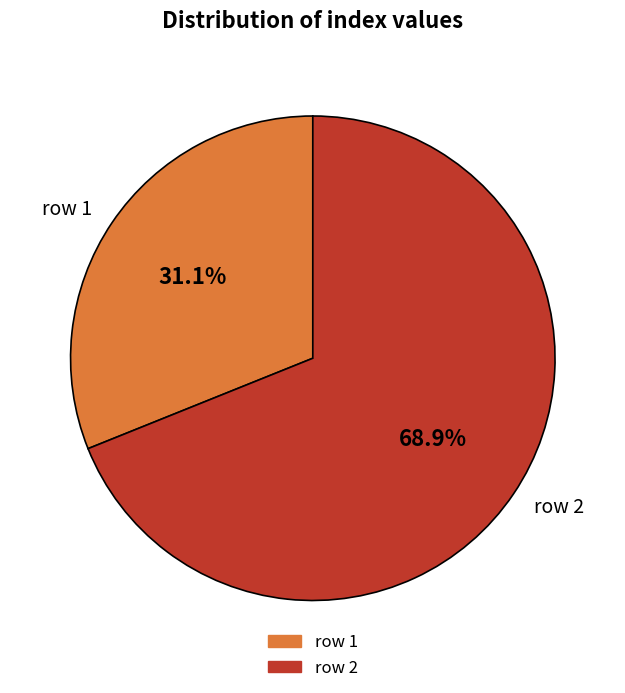

True or false: row 1 accounts for 31% of the total.

True